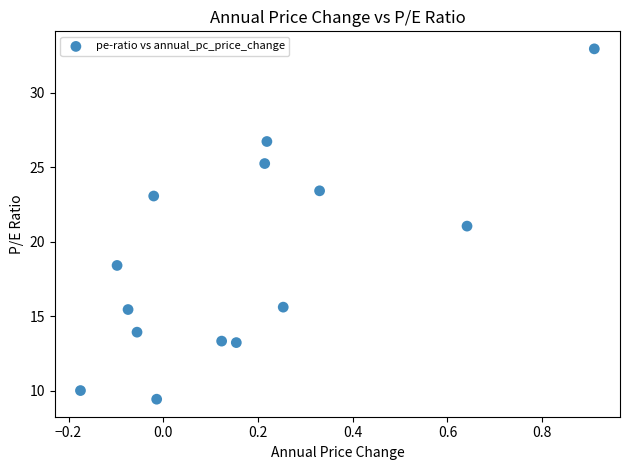

What is the range of Y values (max minus min)?

23.5